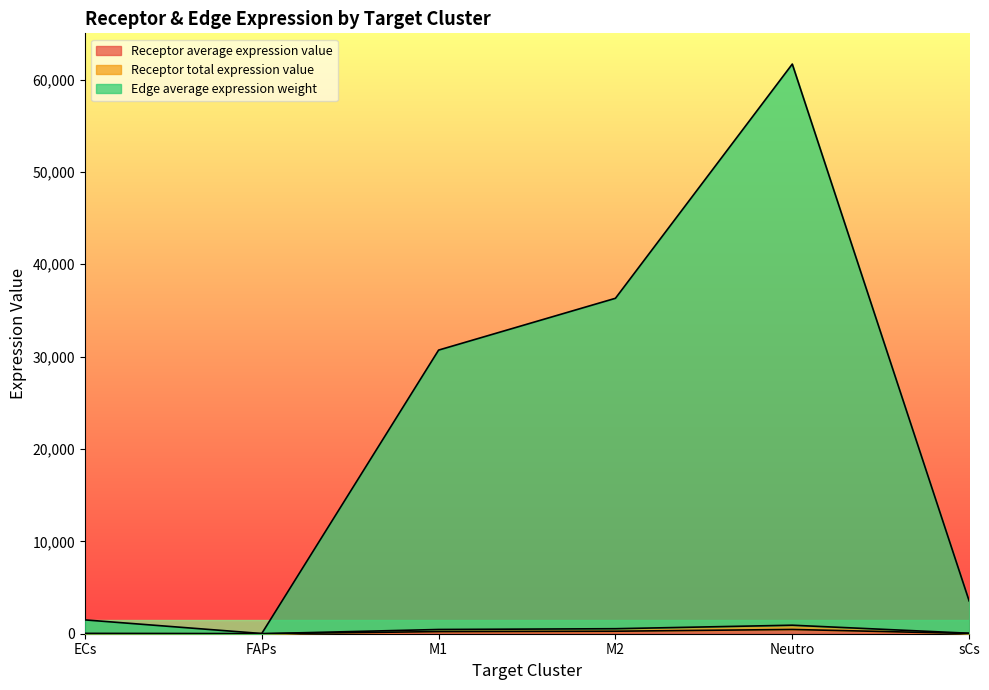

What is the spread (max minus min) of values at M2?

36044.0